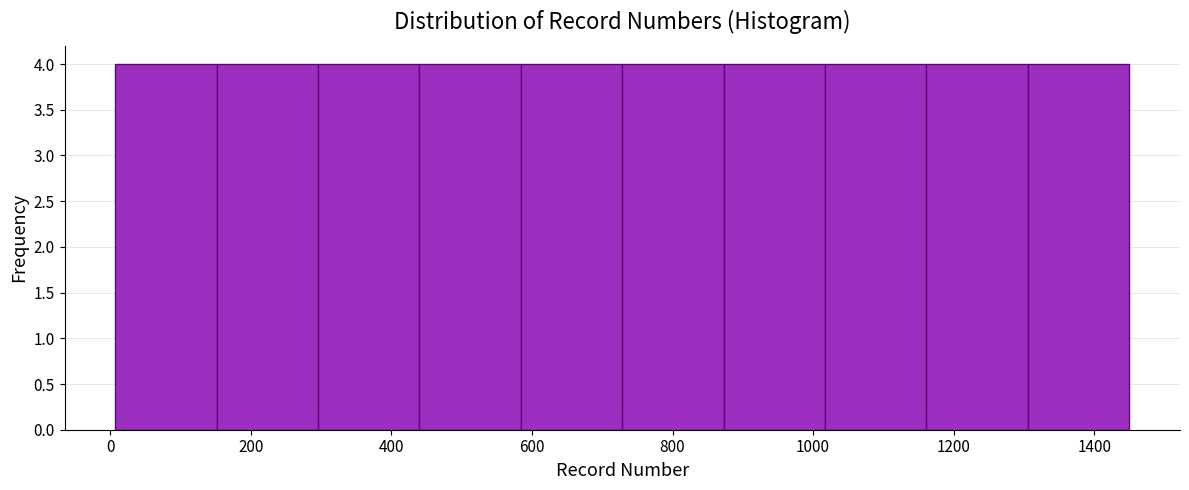

Reading left to right, transcribe this chart: for each bar, give the range it covers on the x-axis and its height. Neither the bar edges nor the heights are printed on the chart, so give them approximately, as read against the axes.

0 to 160: 4
160 to 300: 4
300 to 440: 4
440 to 580: 4
580 to 720: 4
720 to 880: 4
880 to 1020: 4
1020 to 1160: 4
1160 to 1300: 4
1300 to 1460: 4